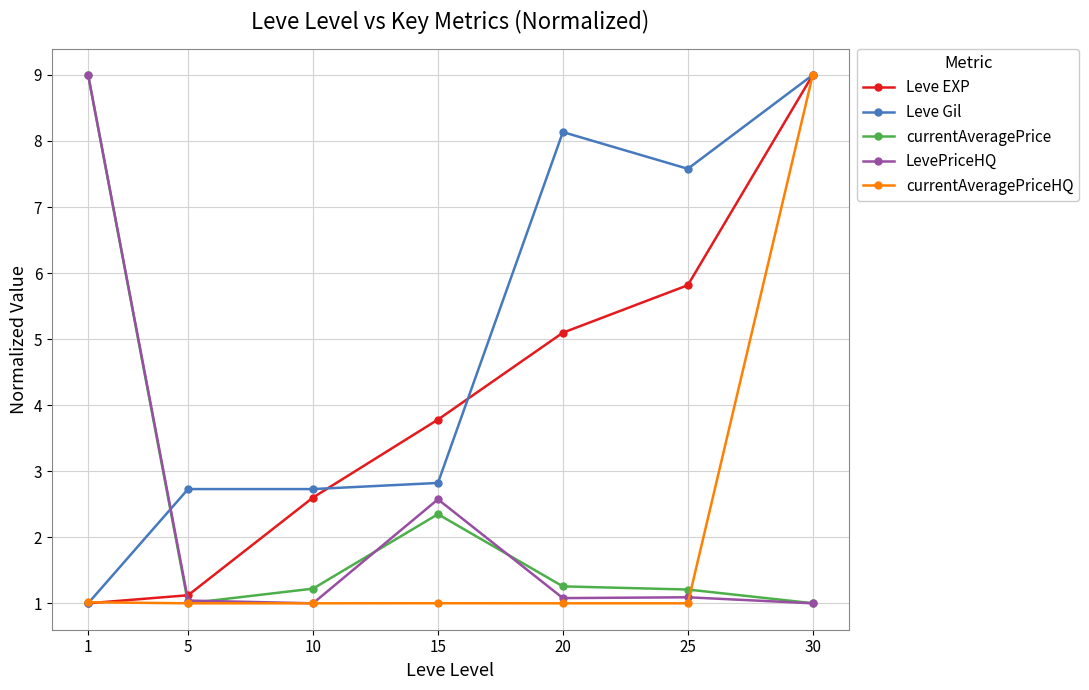

What is the highest value of the currentAveragePrice series?

9.0